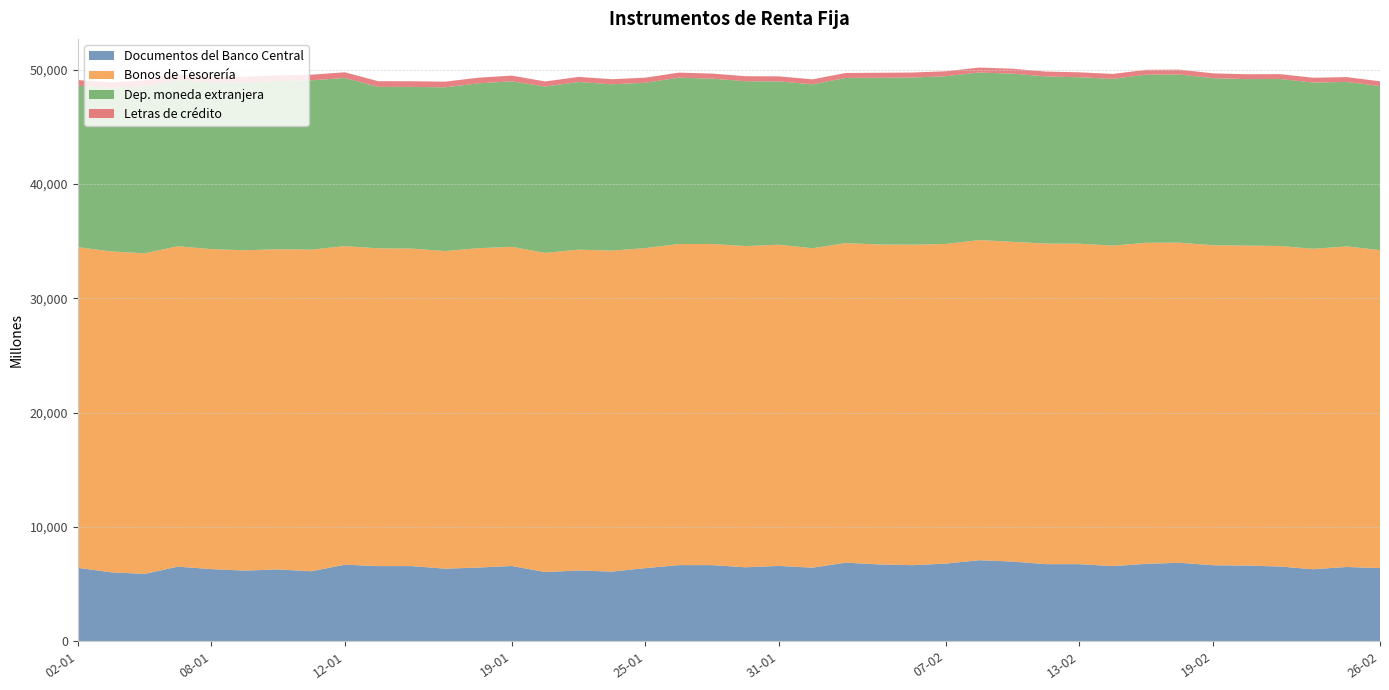

Reading left to right, list all the values displayed in this chart.

Documentos del Banco Central: 02-01=6413	03-01=6017	04-01=5881	05-01=6516	08-01=6297	09-01=6170	10-01=6267	11-01=6113	12-01=6684	15-01=6565	16-01=6565	17-01=6337	18-01=6436	19-01=6570	22-01=6042	23-01=6176	24-01=6082	25-01=6385	26-01=6649	29-01=6648	30-01=6458	31-01=6578	01-02=6426	02-02=6862	05-02=6710	06-02=6644	07-02=6783	08-02=7077	09-02=6957	12-02=6733	13-02=6730	14-02=6563	15-02=6760	16-02=6854	19-02=6639	20-02=6610	21-02=6527	22-02=6287	23-02=6485	26-02=6387
Bonos de Tesorería: 02-01=28072	03-01=28089	04-01=28060	05-01=28045	08-01=28009	09-01=28038	10-01=28030	11-01=28149	12-01=27886	15-01=27814	16-01=27790	17-01=27800	18-01=27955	19-01=27937	22-01=27934	23-01=28087	24-01=28095	25-01=28013	26-01=28105	29-01=28109	30-01=28116	31-01=28116	01-02=27958	02-02=27969	05-02=28002	06-02=28052	07-02=27980	08-02=28024	09-02=27987	12-02=28061	13-02=28049	14-02=28053	15-02=28105	16-02=28017	19-02=28007	20-02=28005	21-02=28056	22-02=28048	23-02=28061	26-02=27836
Dep. moneda extranjera: 02-01=14127	03-01=14311	04-01=14636	05-01=14537	08-01=14599	09-01=14680	10-01=14734	11-01=14822	12-01=14723	15-01=14132	16-01=14154	17-01=14334	18-01=14431	19-01=14493	22-01=14561	23-01=14675	24-01=14558	25-01=14475	26-01=14562	29-01=14475	30-01=14431	31-01=14297	01-02=14349	02-02=14461	05-02=14598	06-02=14635	07-02=14684	08-02=14668	09-02=14725	12-02=14626	13-02=14576	14-02=14597	15-02=14715	16-02=14723	19-02=14623	20-02=14576	21-02=14621	22-02=14552	23-02=14398	26-02=14355
Letras de crédito: 02-01=495	03-01=495	04-01=495	05-01=495	08-01=495	09-01=495	10-01=495	11-01=495	12-01=495	15-01=495	16-01=495	17-01=495	18-01=495	19-01=495	22-01=447	23-01=446	24-01=445	25-01=444	26-01=442	29-01=441	30-01=440	31-01=439	01-02=438	02-02=436	05-02=435	06-02=434	07-02=433	08-02=432	09-02=431	12-02=431	13-02=430	14-02=429	15-02=428	16-02=427	19-02=426	20-02=425	21-02=424	22-02=424	23-02=423	26-02=422